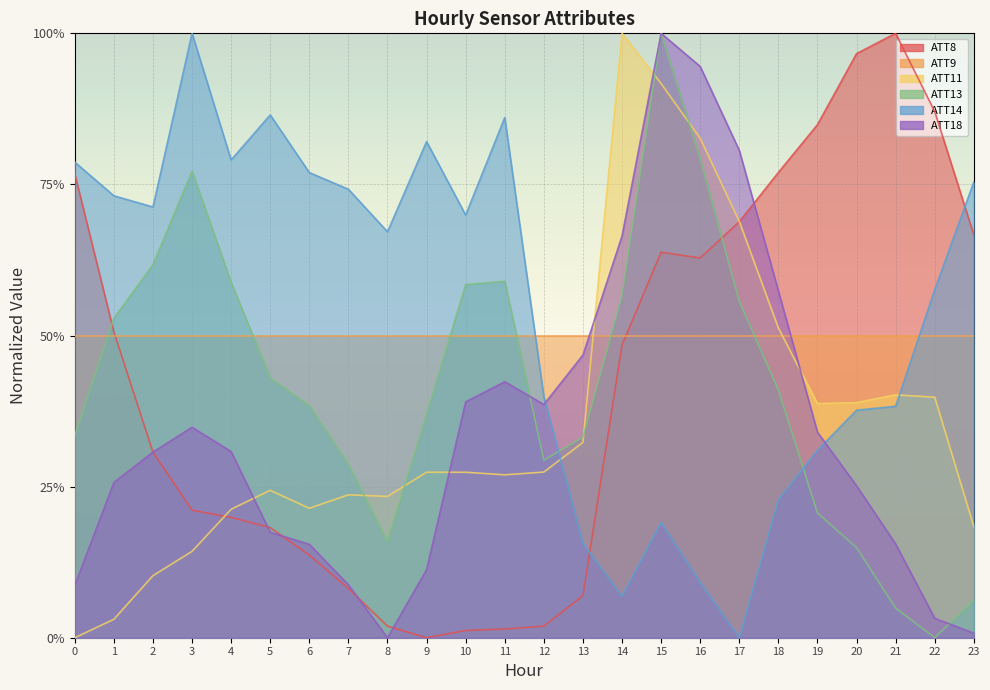

Where is the first local maximum for ATT14?

3